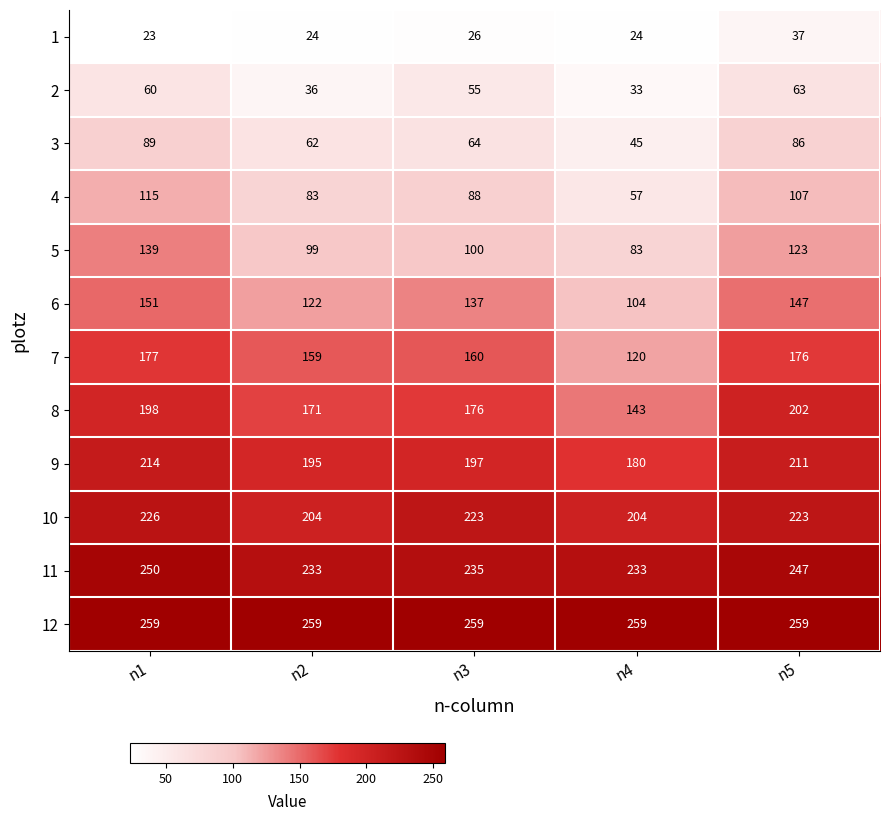

Read the 8 value at n5, to the nearest 5.

200